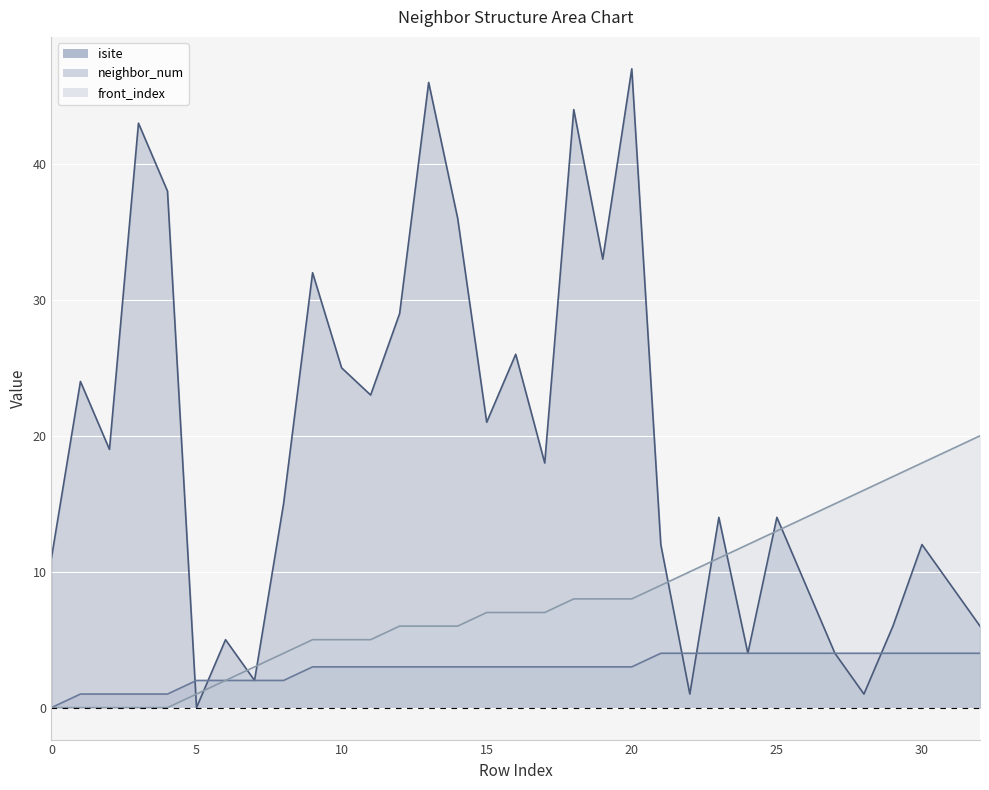

Rank the series at 24 from highest to lowest value.

front_index, isite, neighbor_num